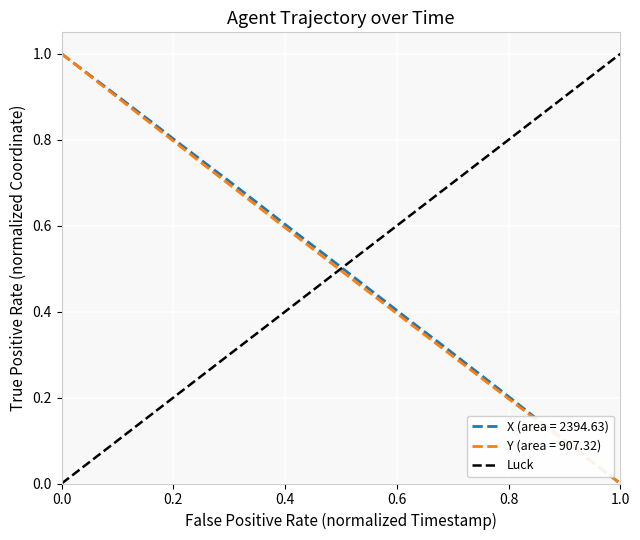

True or false: Y (area = 907.32) has a value of 1.0 at 0.0.

True